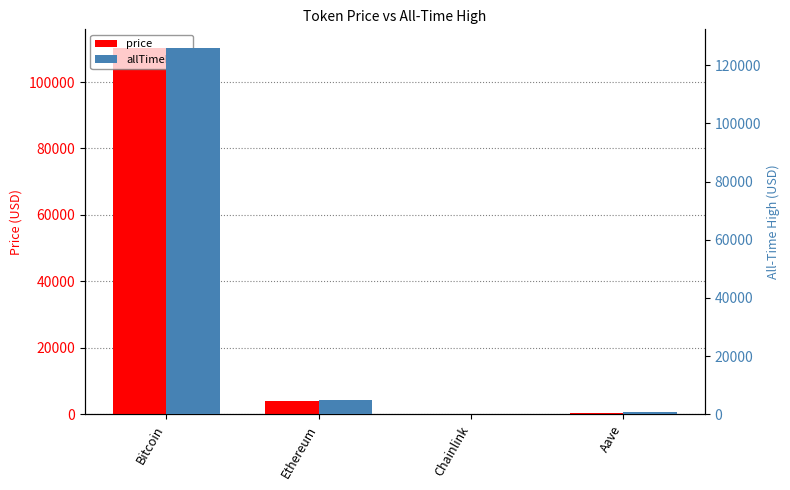

What is the difference between the allTimeHigh values at Ethereum and Chainlink?

4893.4